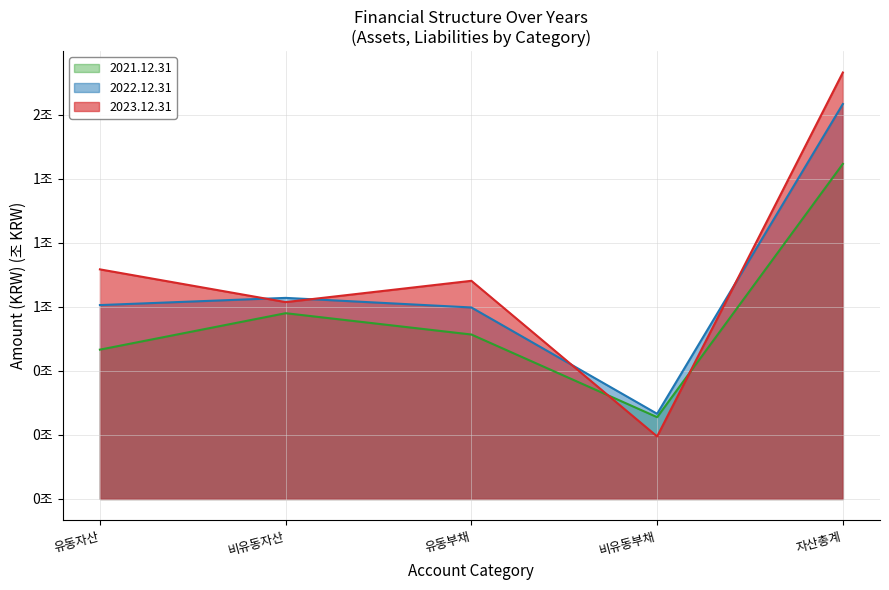

Which has a higher value, 유동부채 or 자산총계?

자산총계